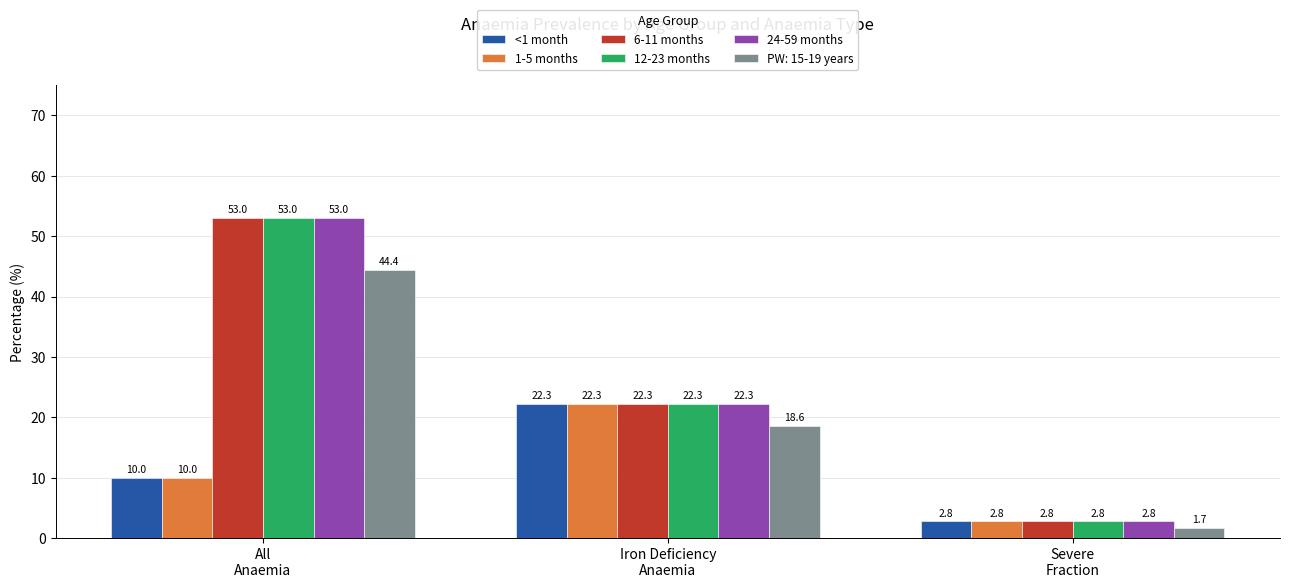

What are all the series names shown in the legend?

<1 month, 1-5 months, 6-11 months, 12-23 months, 24-59 months, PW: 15-19 years